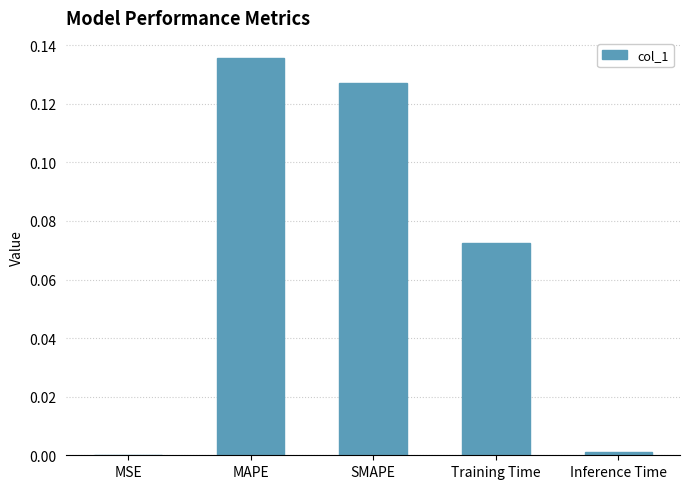

Is it true that the value at Inference Time is 0.0?

True